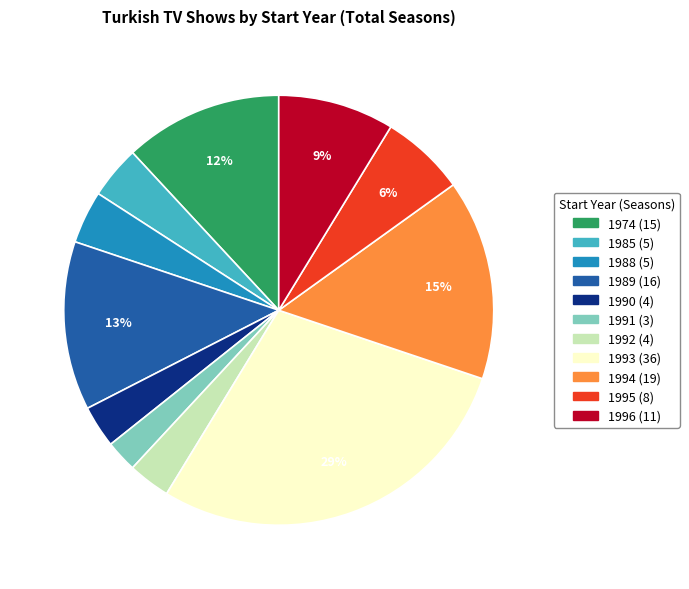

Count the number of slices in the pie.

11